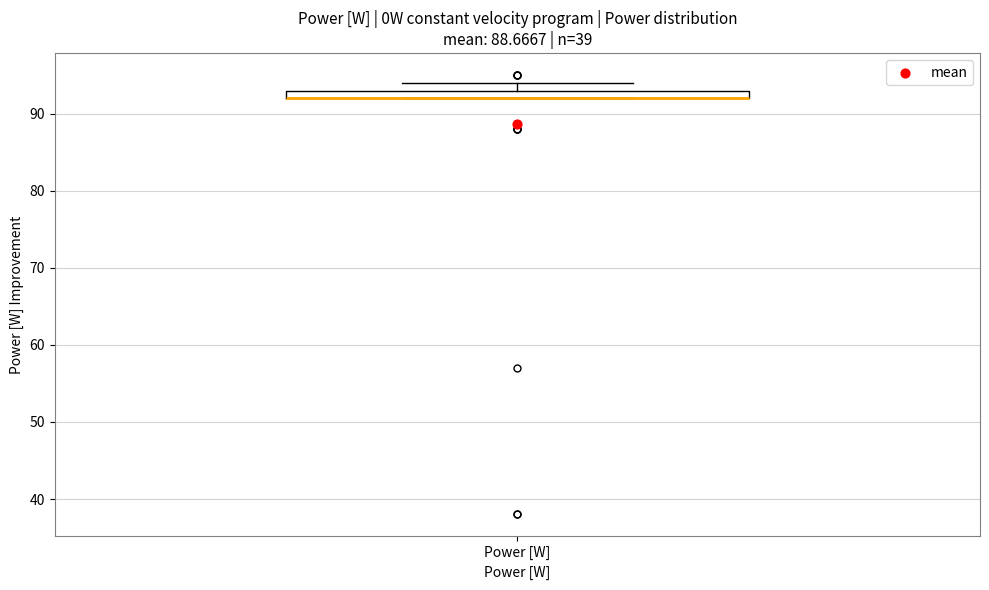

Where is the upper edge of the box for Power [W] on the y-axis? The values are not printed on the chart, so give them approximately, as read against the axis.

93